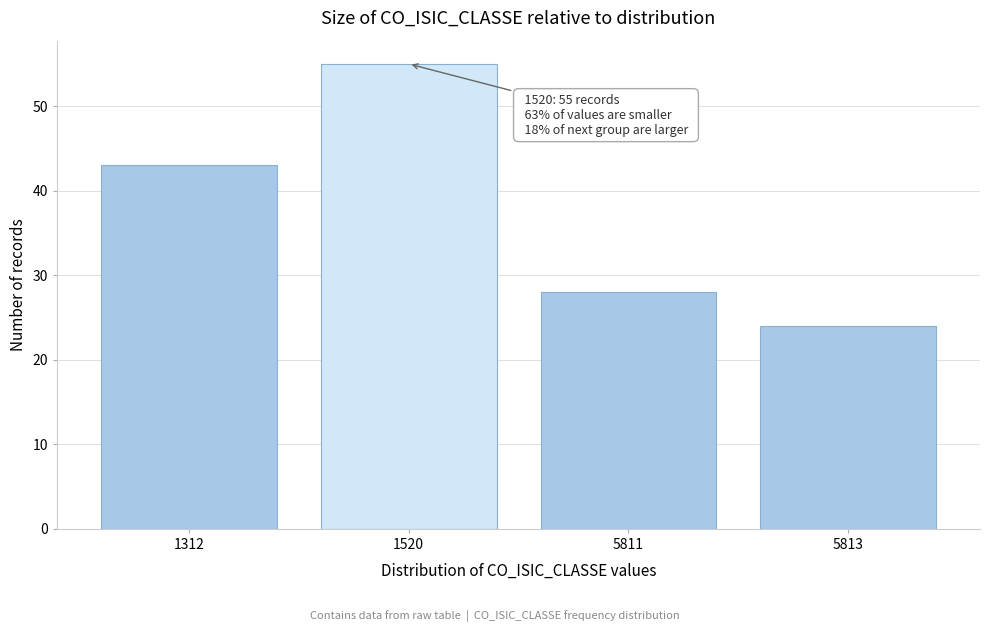

Reading left to right, extract all data points from this chart.

1312=43	1520=55	5811=28	5813=24